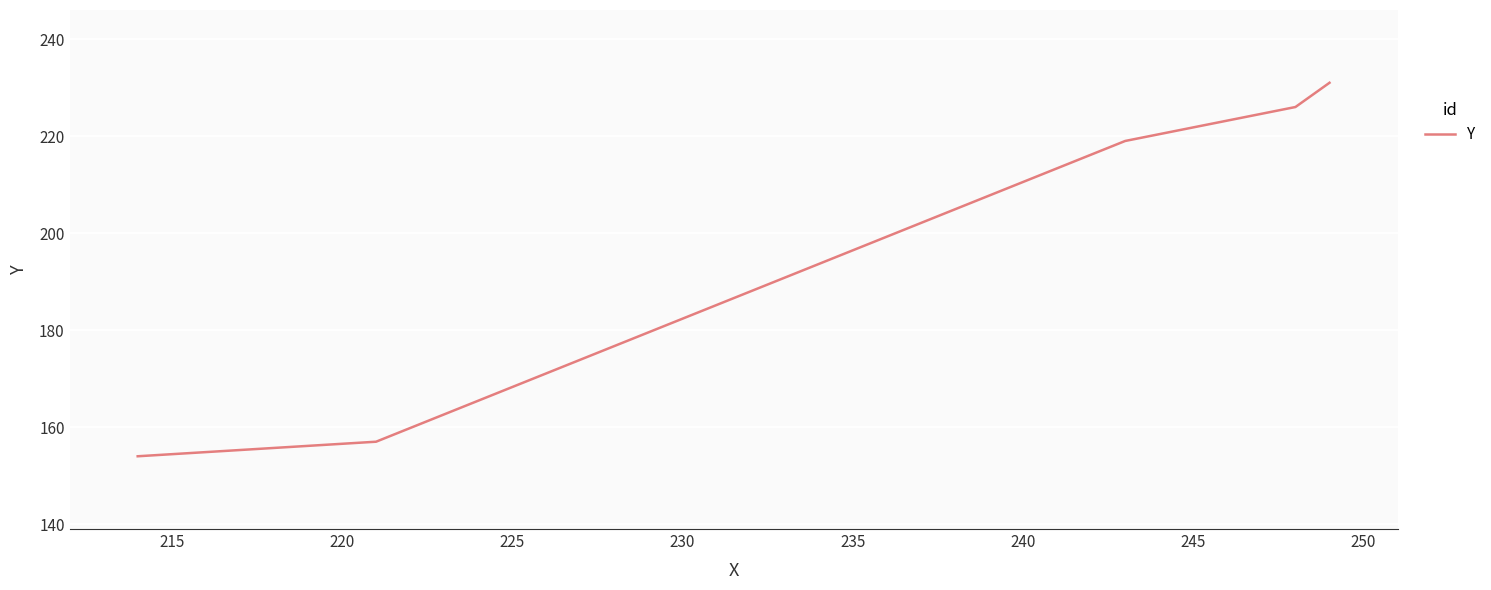

What is the difference between the maximum and minimum values?

77